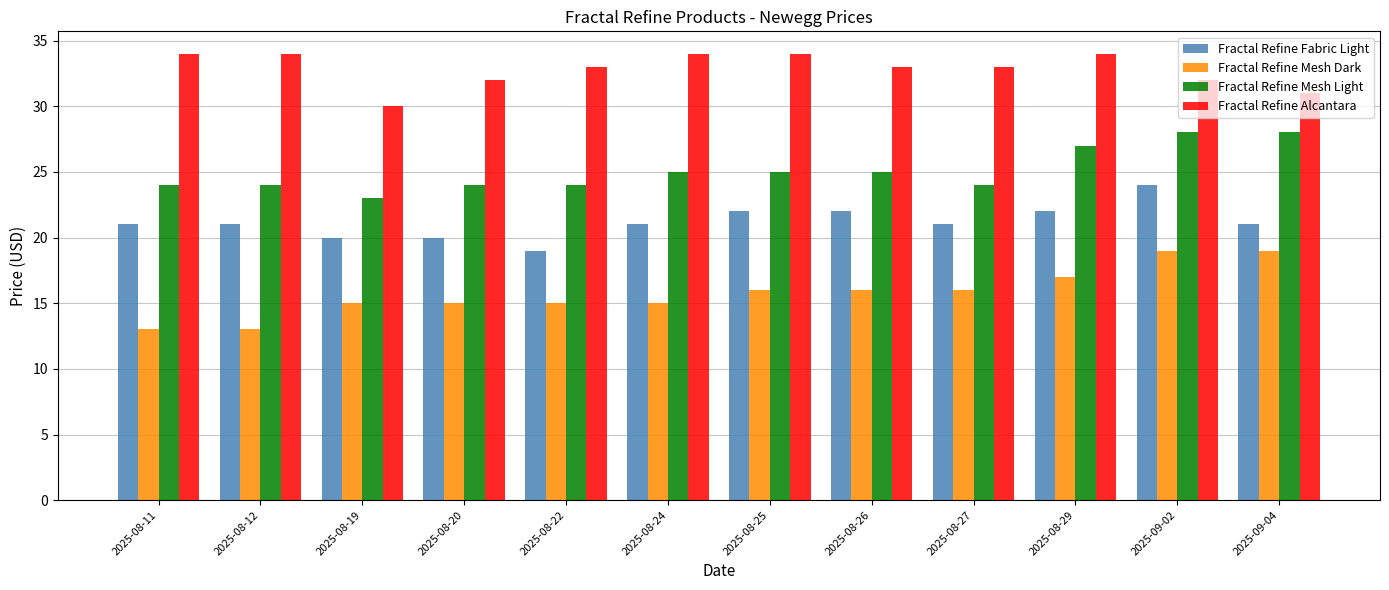

Between 2025-08-11 and 2025-08-19, which series saw the biggest shift?

Fractal Refine Alcantara